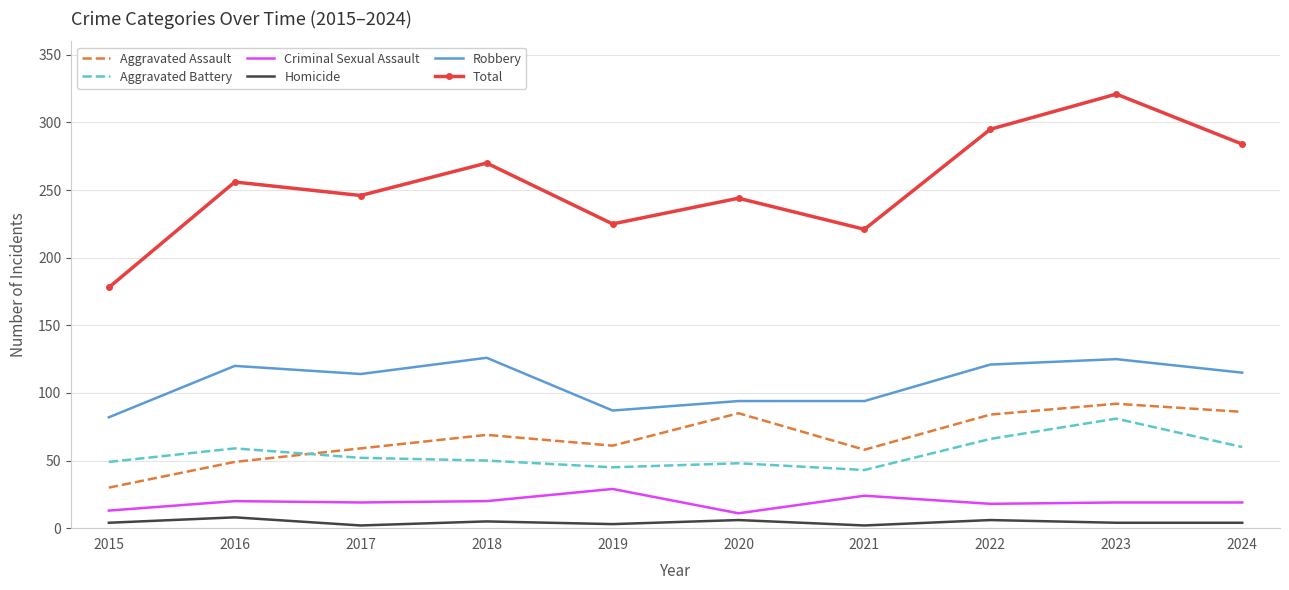

Which series changed the most between 2018 and 2022?

Total